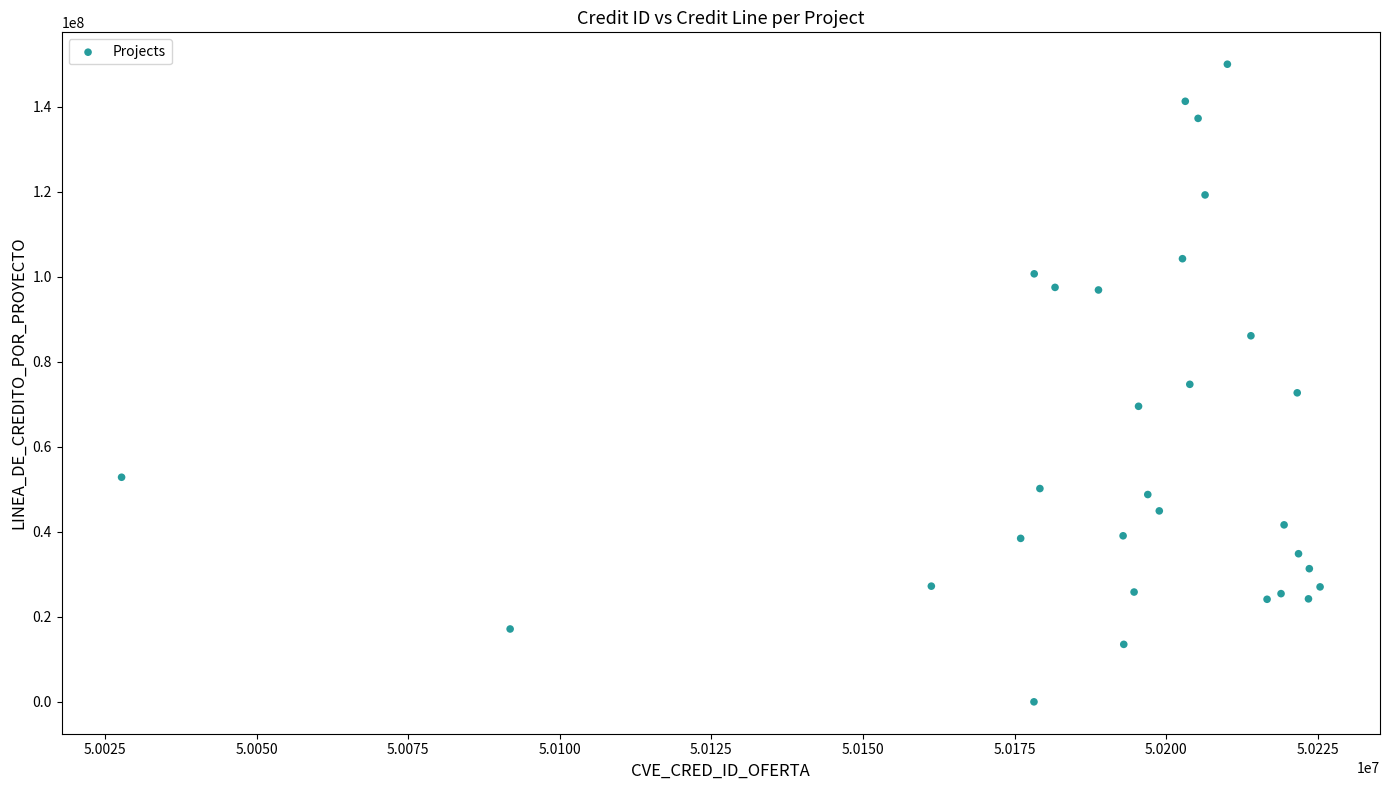

What is the range of X values (max minus min)?

197612.0